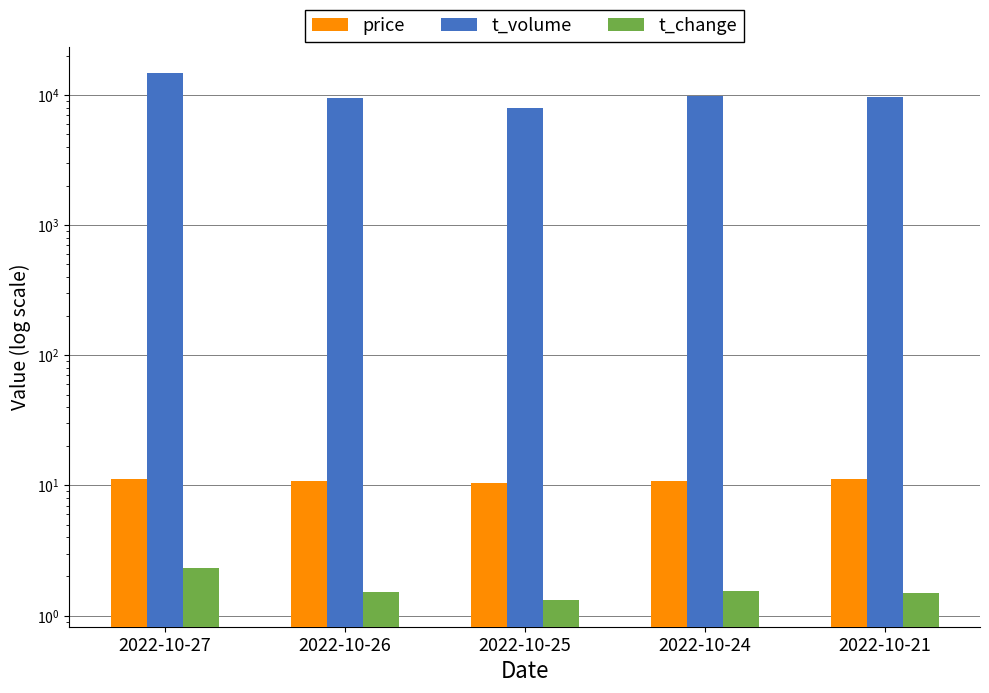

What are all the series names shown in the legend?

price, t_volume, t_change